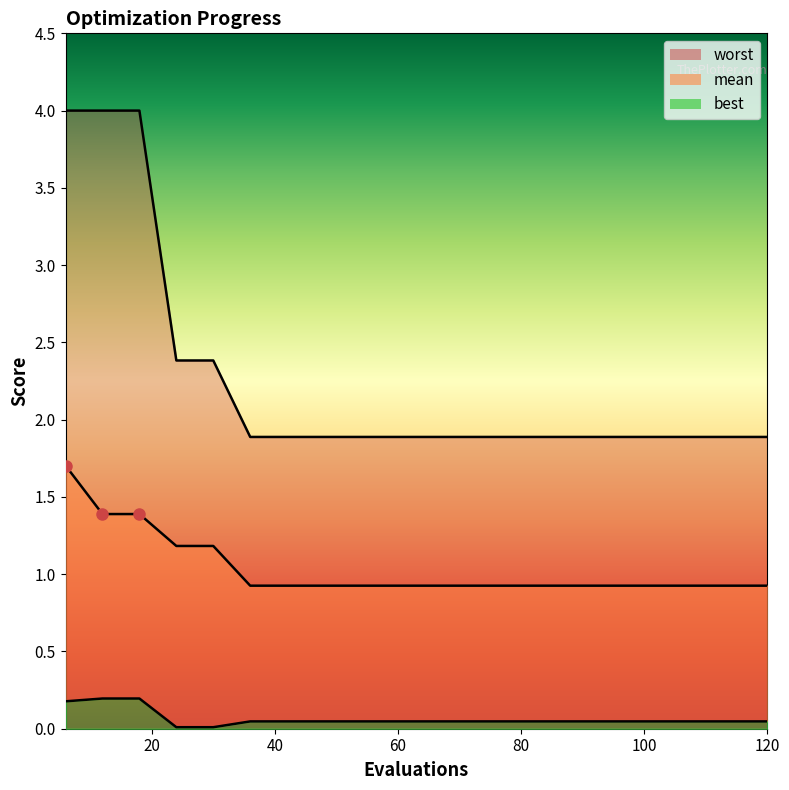

Is it true that mean equals 0.9 at 42?

True